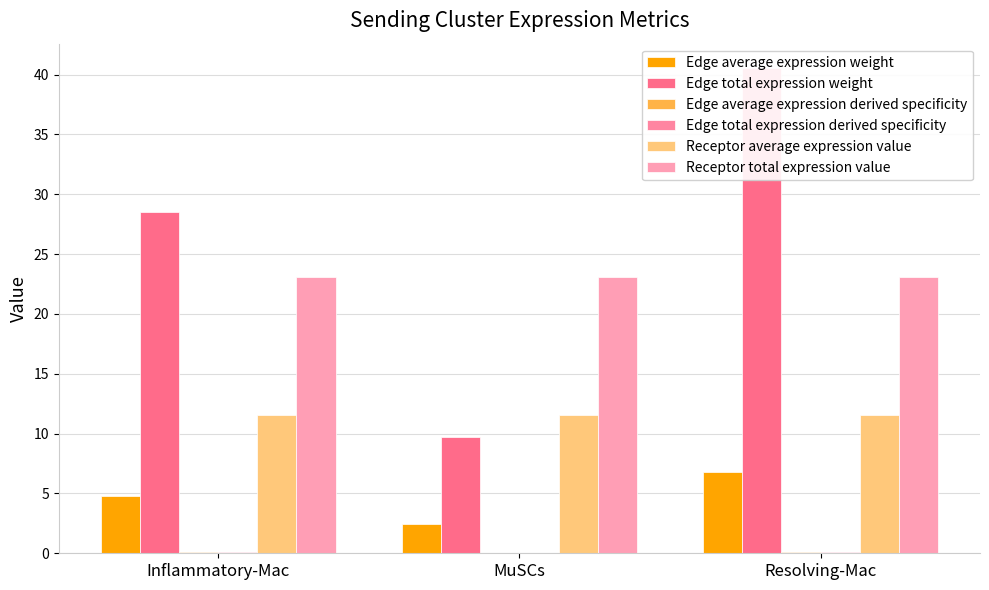

What is the value of the Edge total expression derived specificity bar at the 3rd from the left?

0.1